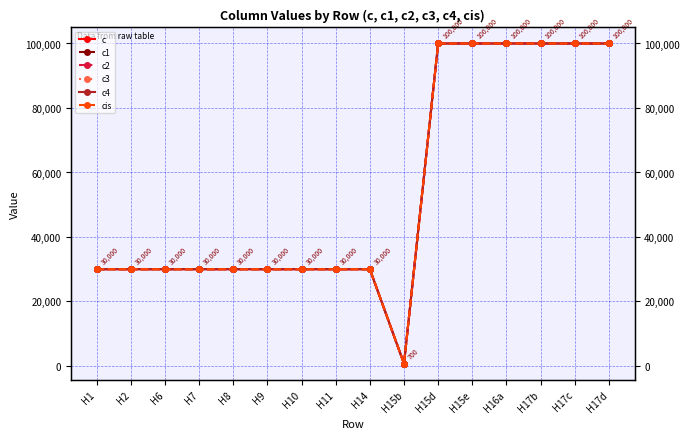

What is the highest value of the c2 series?

100000